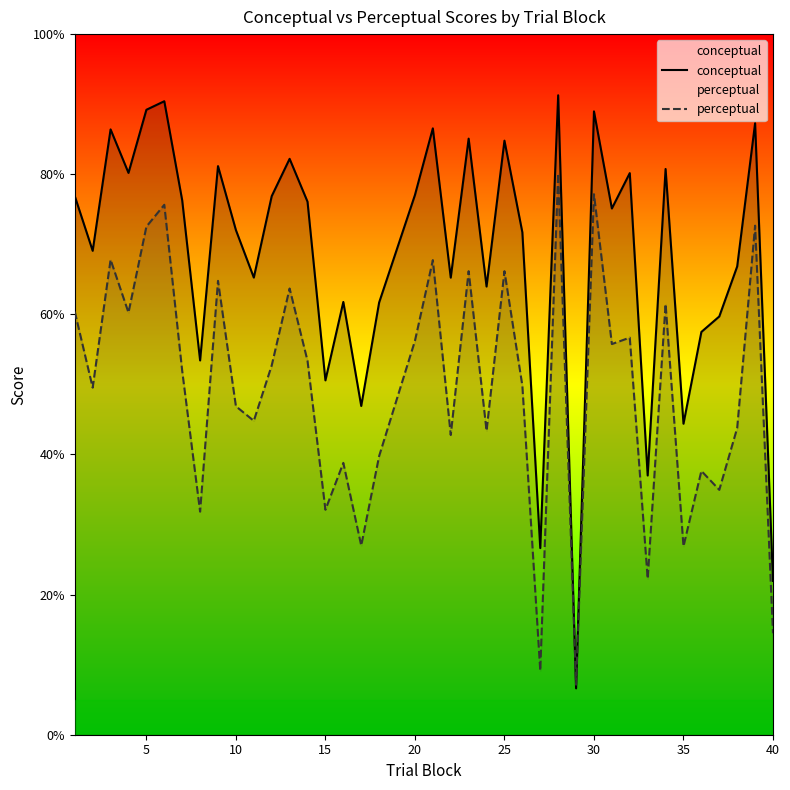

How many intersections are there between conceptual and perceptual?

2